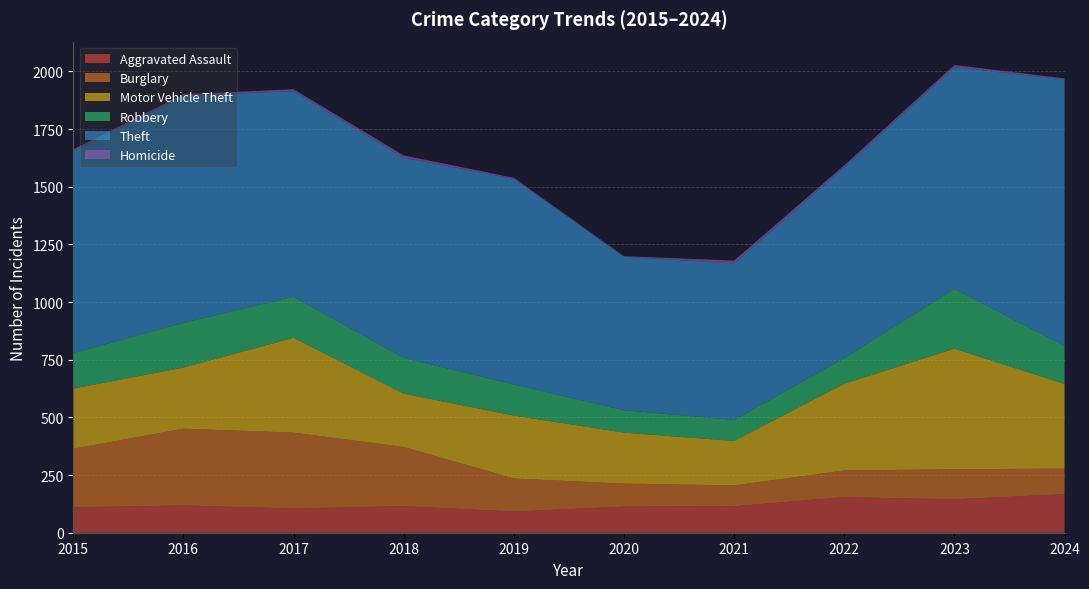

Reading left to right, what are all the values shown in this chart?

Aggravated Assault: 110	118	105	115	92	113	115	154	145	167
Burglary: 254	333	329	257	143	100	90	116	130	111
Motor Vehicle Theft: 261	265	411	231	273	221	193	376	523	367
Robbery: 154	194	178	155	135	97	91	111	259	165
Theft: 874	984	892	868	891	666	678	827	961	1156
Homicide: 9	7	8	10	5	2	13	9	10	4